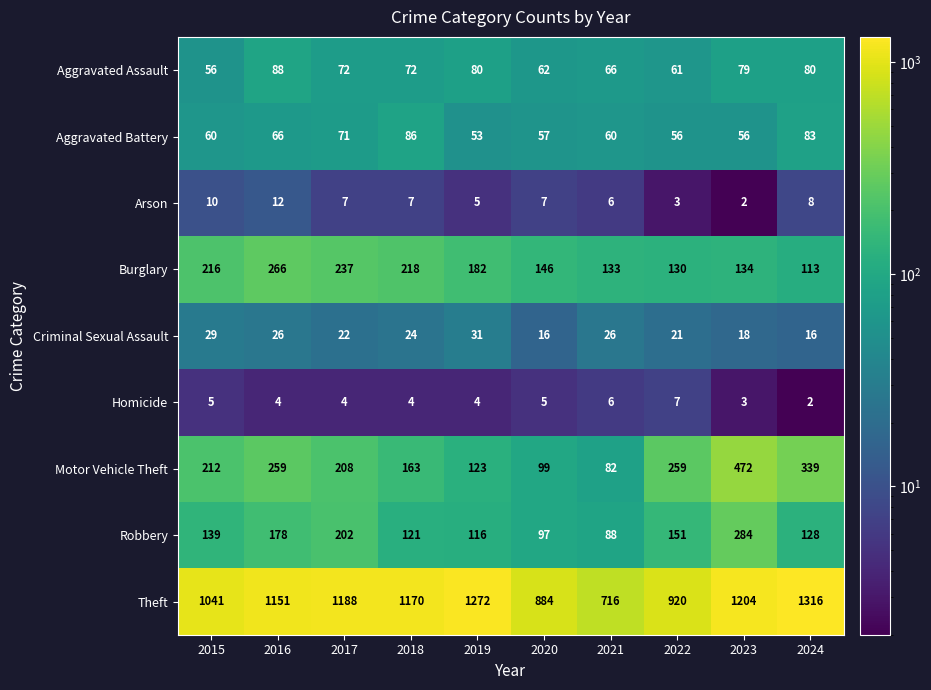

Rank the series at 2023 from lowest to highest value.

Arson, Homicide, Criminal Sexual Assault, Aggravated Battery, Aggravated Assault, Burglary, Robbery, Motor Vehicle Theft, Theft